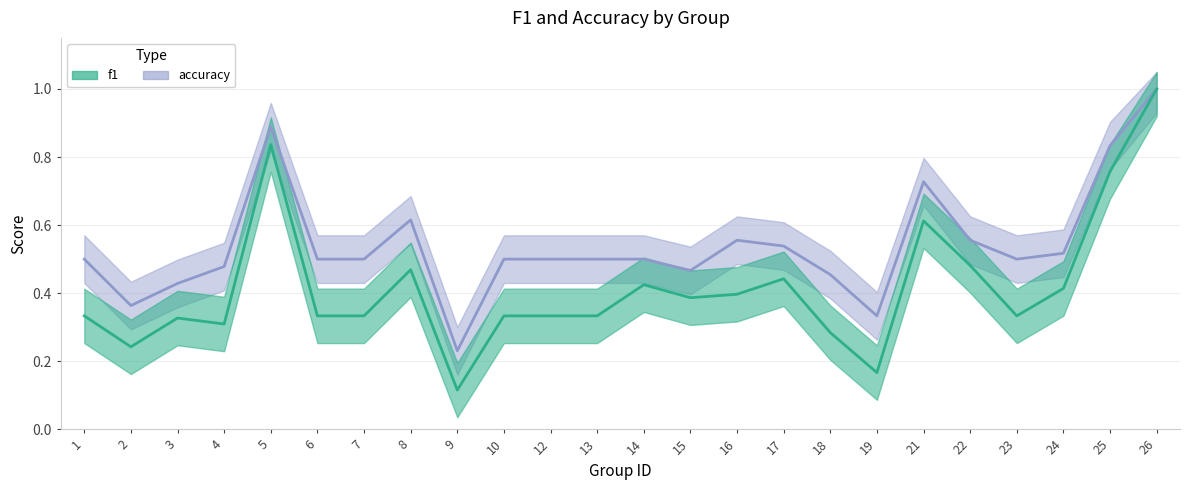

Is this an area chart (filled region under the line)?

No